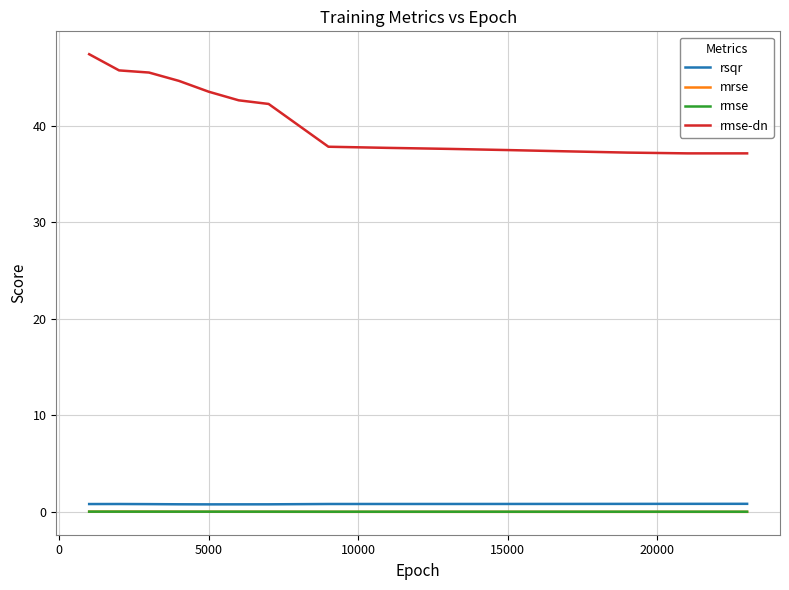

True or false: rsqr and rmse cross at least once.

False